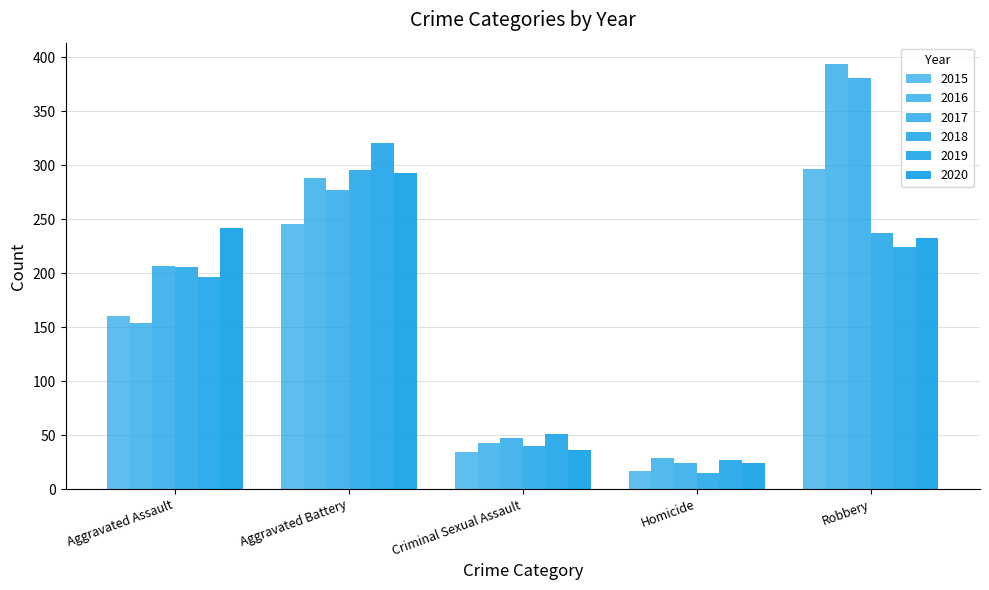

How many categories are shown in the chart?

5